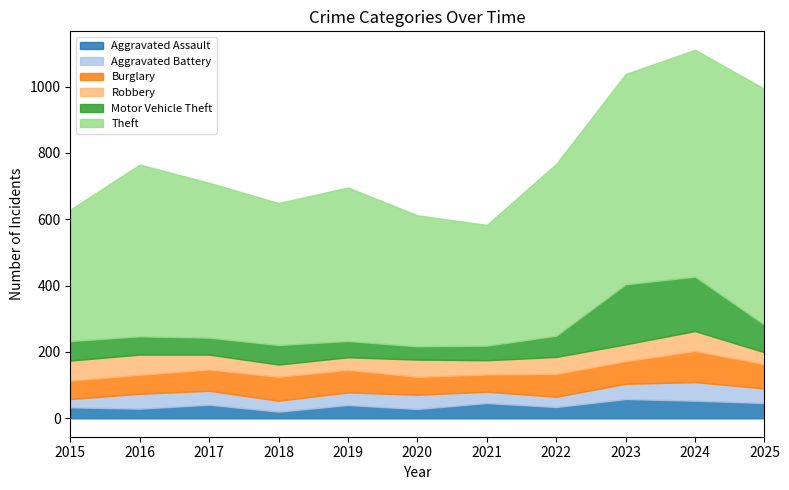

Reading right to left, transcribe all the data shown in this chart.

Aggravated Assault: 2025=46	2024=53	2023=58	2022=34	2021=46	2020=28	2019=40	2018=20	2017=41	2016=29	2015=33
Aggravated Battery: 2025=44	2024=56	2023=46	2022=31	2021=34	2020=43	2019=38	2018=33	2017=42	2016=45	2015=25
Burglary: 2025=73	2024=94	2023=68	2022=69	2021=52	2020=54	2019=68	2018=72	2017=64	2016=57	2015=56
Robbery: 2025=36	2024=60	2023=51	2022=51	2021=43	2020=52	2019=38	2018=37	2017=45	2016=61	2015=60
Motor Vehicle Theft: 2025=83	2024=164	2023=181	2022=64	2021=44	2020=40	2019=49	2018=59	2017=51	2016=55	2015=59
Theft: 2025=711	2024=684	2023=634	2022=518	2021=364	2020=395	2019=463	2018=428	2017=467	2016=518	2015=396